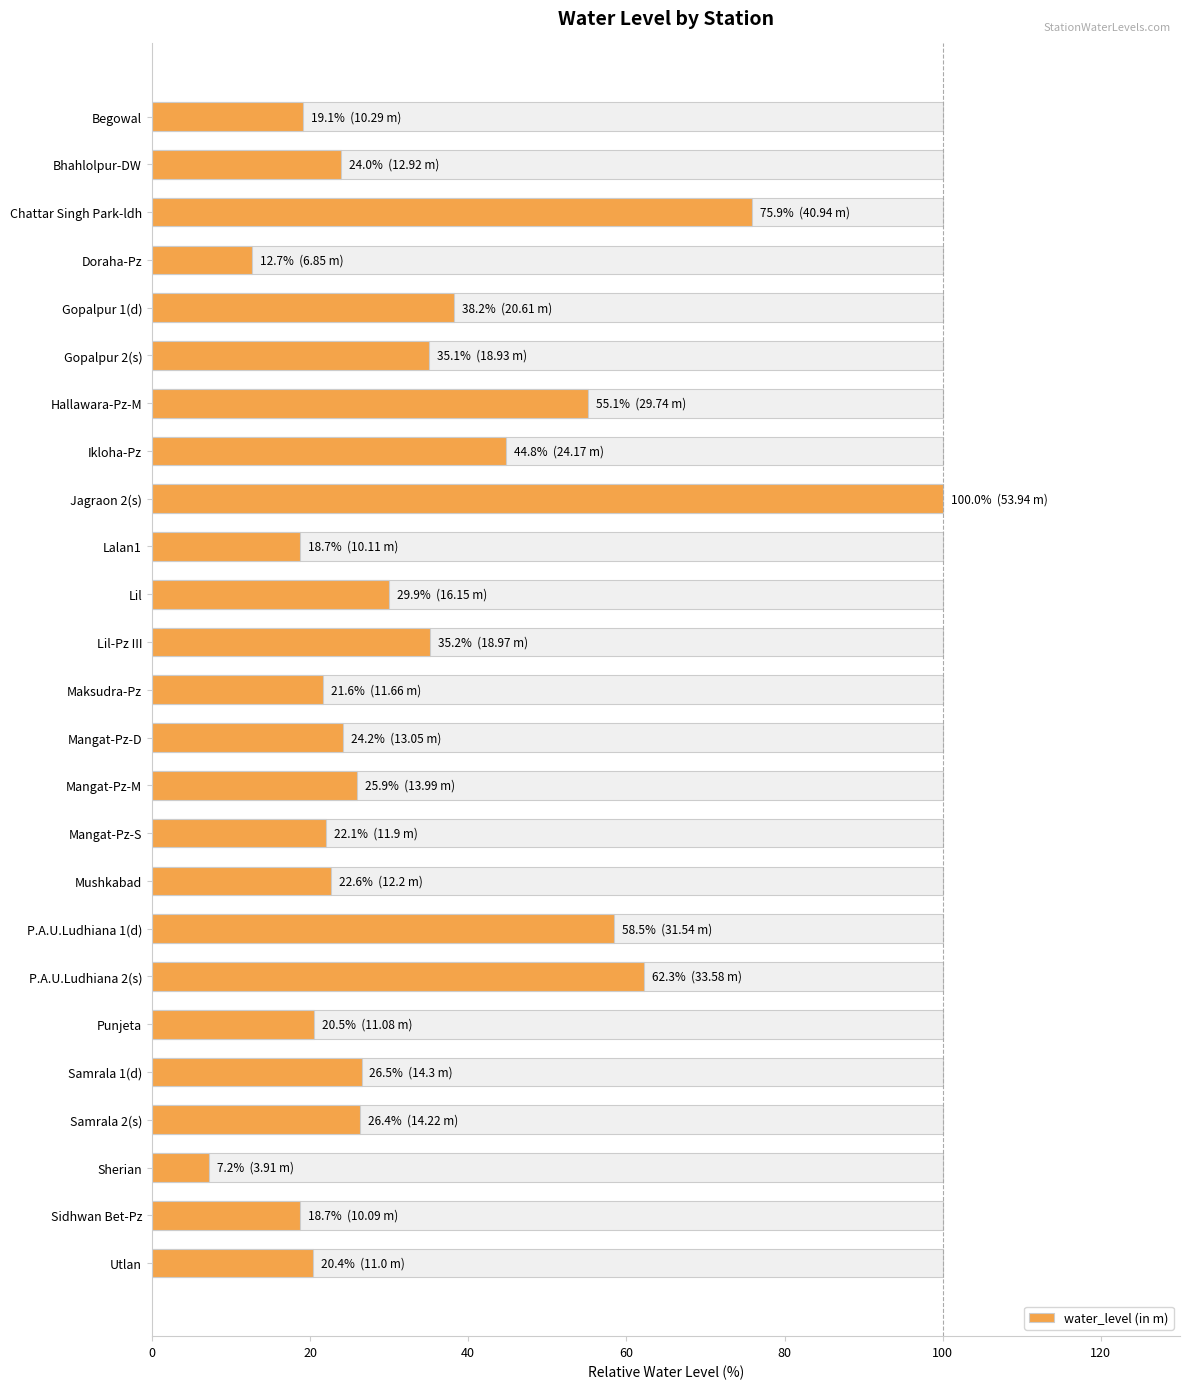

What is the difference between the values at Utlan and Hallawara-Pz-M?

34.7